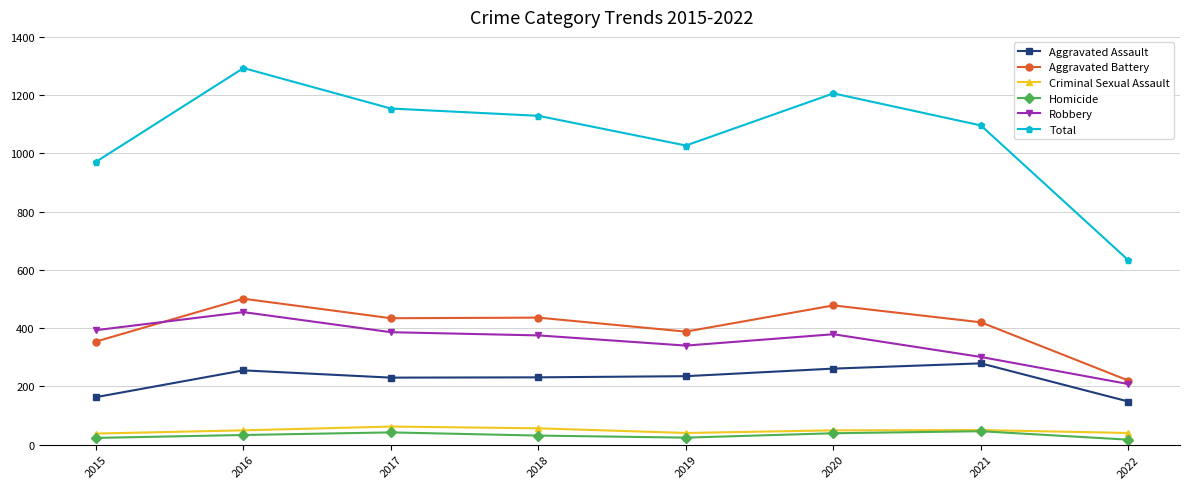

Does the chart have visible grid lines?

Yes